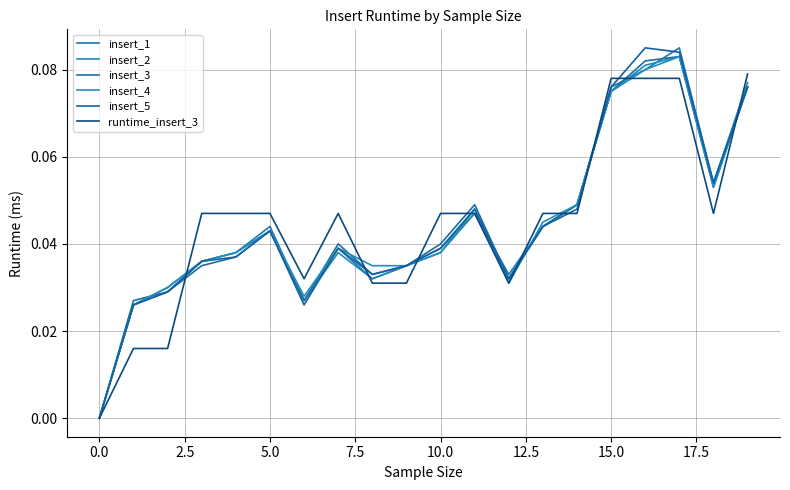

How many categories are shown in the chart?

20